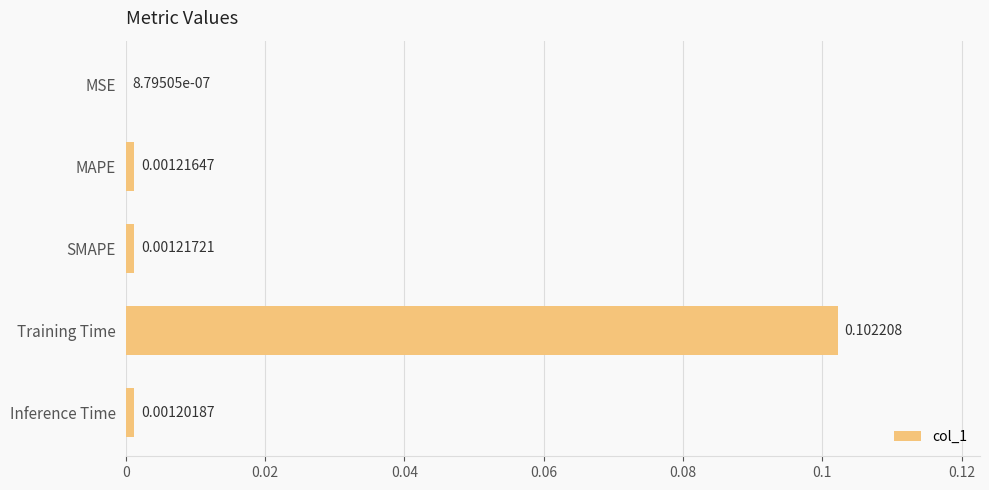

Are the bars grouped side by side (vs. stacked)?

No